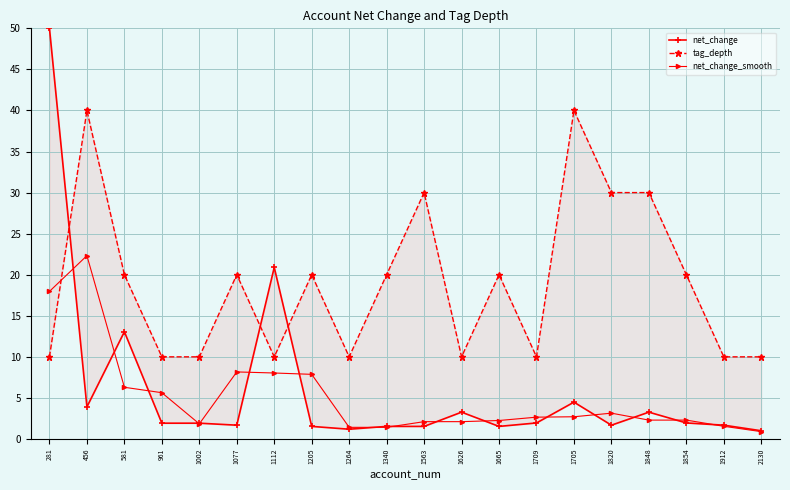

True or false: net_change and tag_depth intersect in this chart.

True